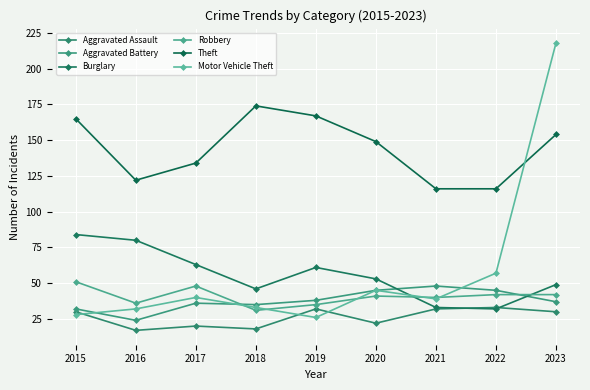

The value of Aggravated Assault at 2015 is 30. True or false?

True